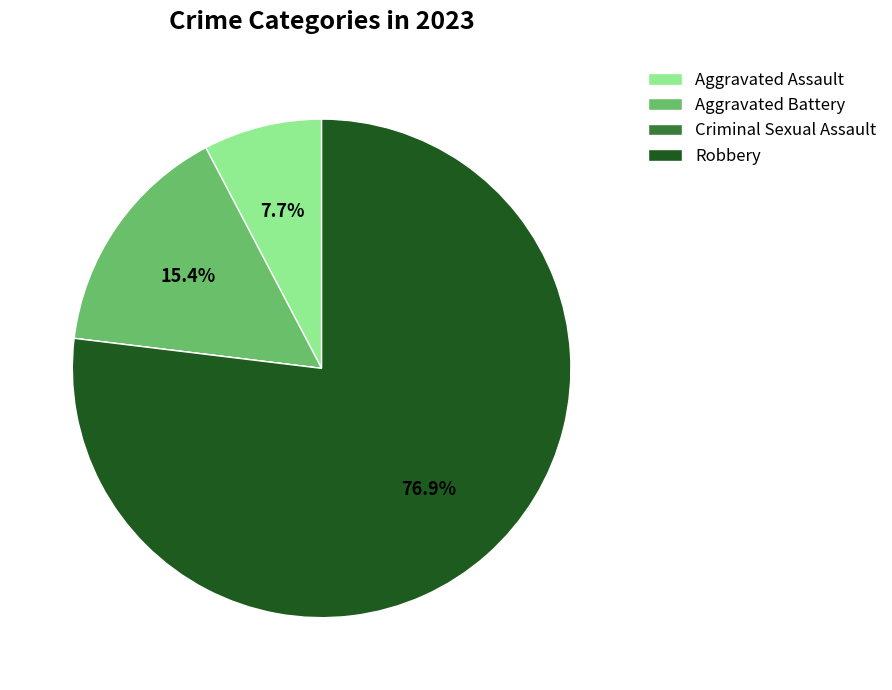

Between Robbery and Aggravated Battery, which is larger?

Robbery